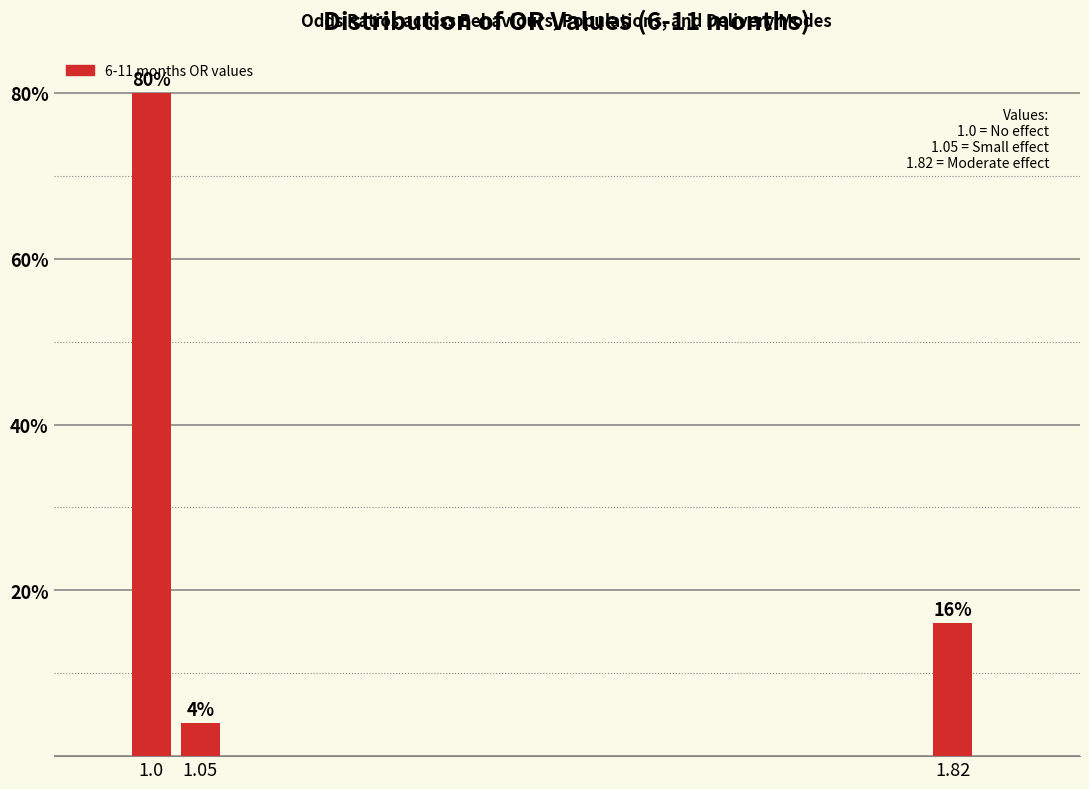

Reading left to right, what are all the values shown in this chart?

1.0=80	1.05=4	1.82=16